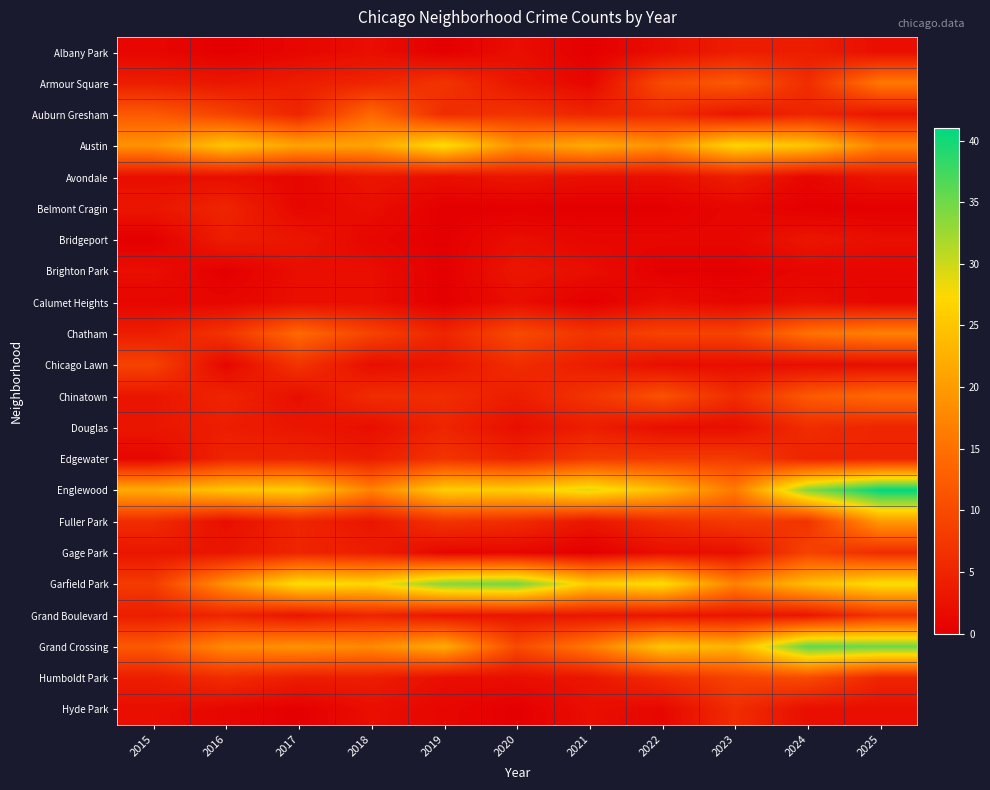

Which series changed the most between 2016 and 2020?

Garfield Park